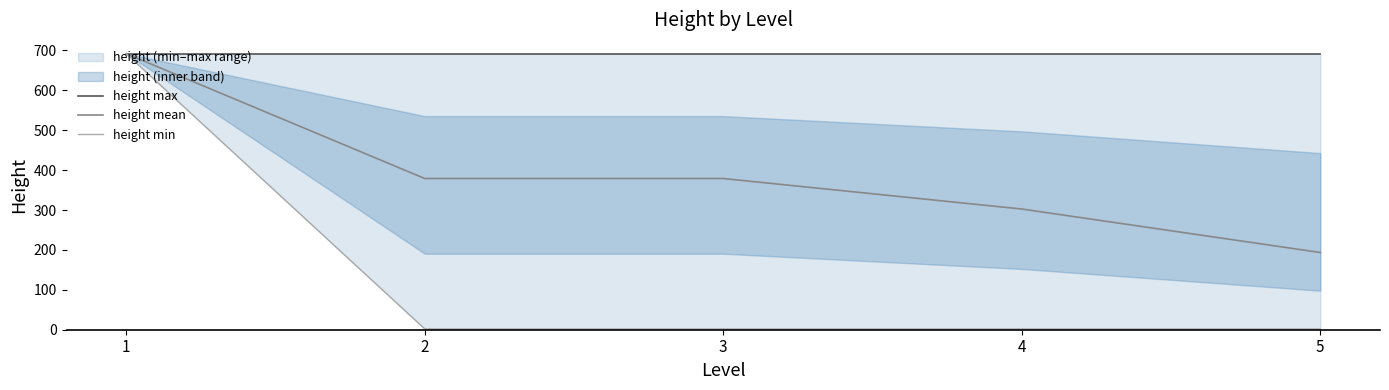

What is the difference between the highest and lowest values at 4?

690.0